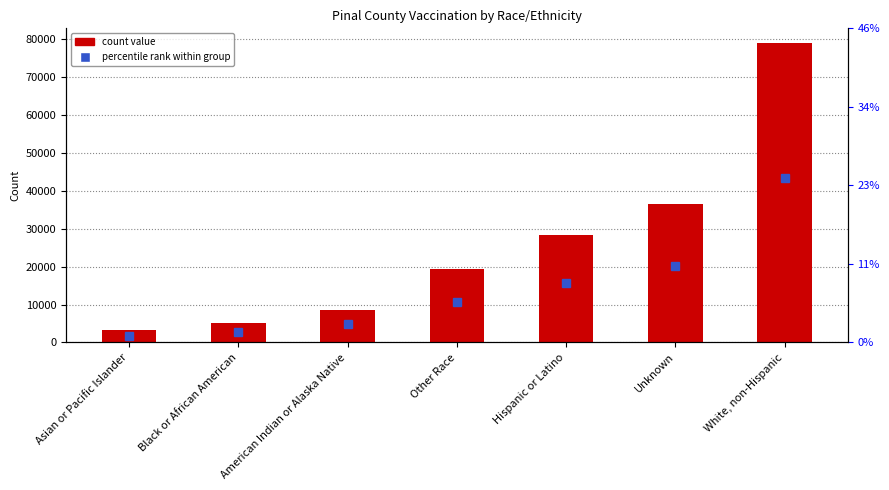

Reading right to left, list all the values displayed in this chart.

White, non-Hispanic=78842	Unknown=36546	Hispanic or Latino=28424	Other Race=19249	American Indian or Alaska Native=8648	Black or African American=5107	Asian or Pacific Islander=3234